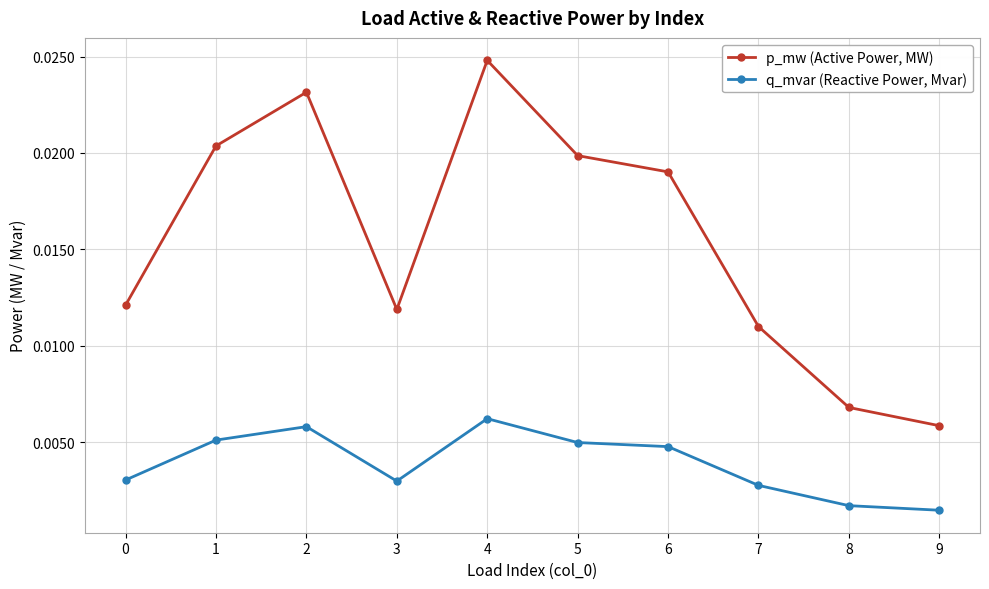

At which category does p_mw (Active Power, MW) reach its first local valley?

3